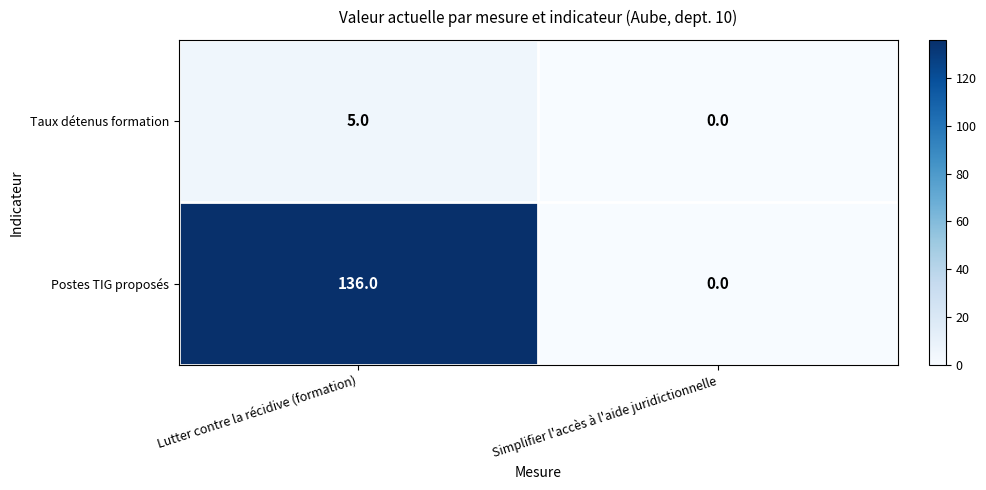

Which series changed the most between Lutter contre la récidive (formation) and Simplifier l'accès à l'aide juridictionnelle?

Postes TIG proposés